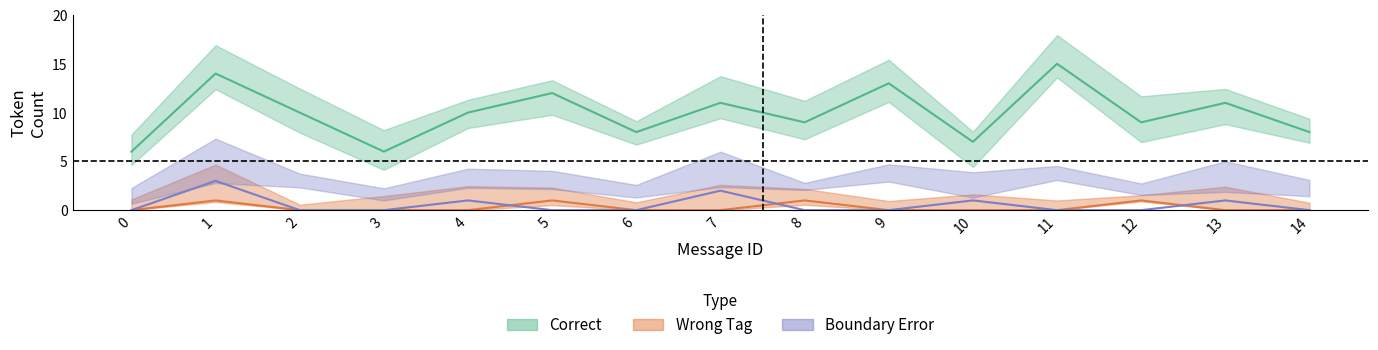

Rank the series at 6 from highest to lowest value.

Correct, Wrong_Tag, Boundary_Error